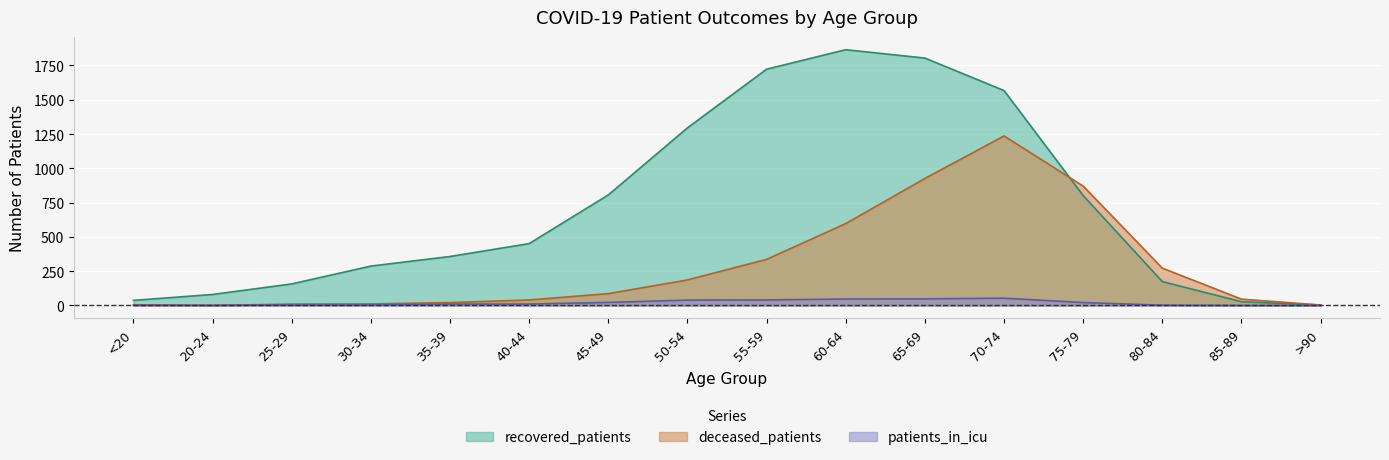

How many positive values does the patients_in_icu series have?

14